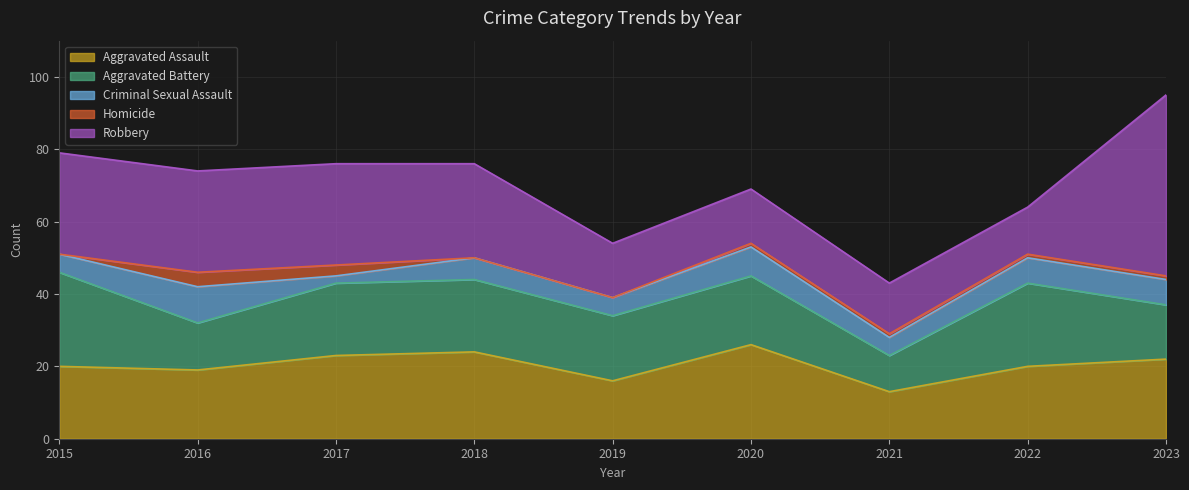

Where does the Aggravated Battery series first go above 19?

2015